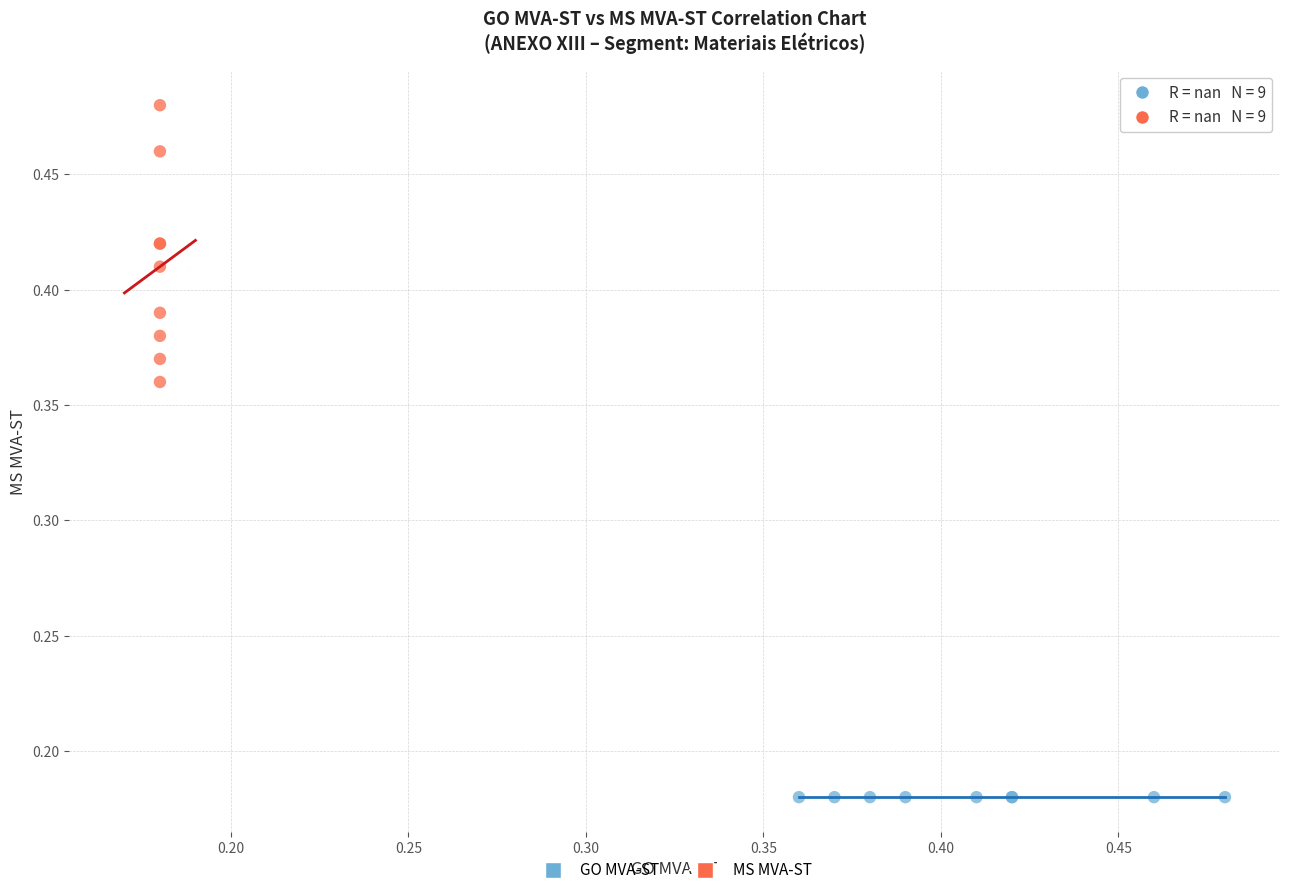

Which series reaches the maximum Y coordinate?

MS MVA-ST